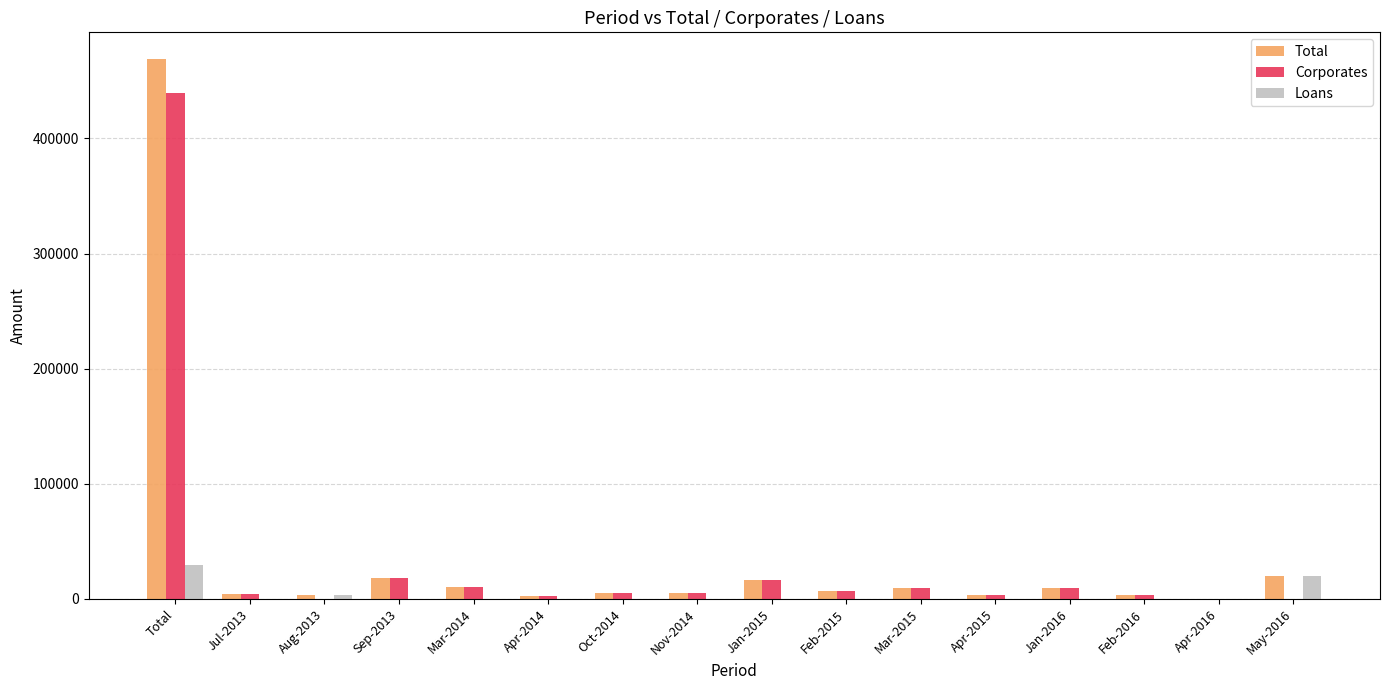

At which category is the sum across all series the highest?

Total